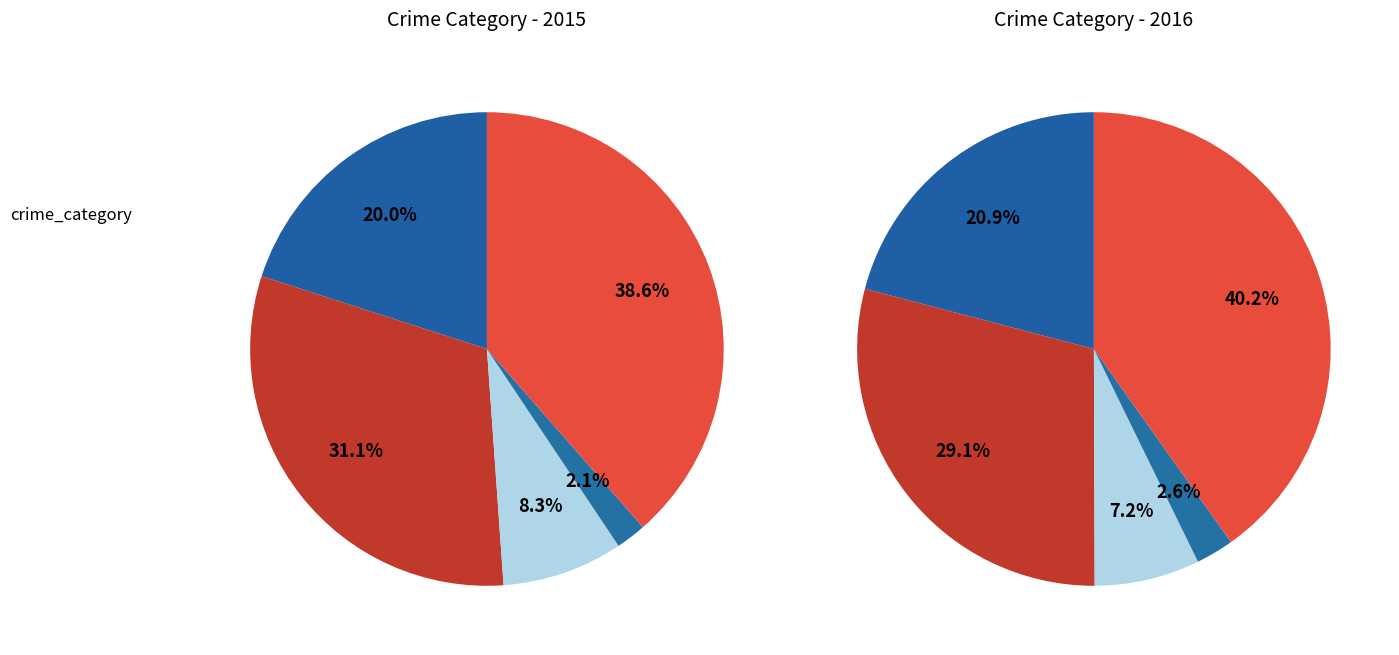

What percentage do Aggravated Battery and Aggravated Assault together represent?

51.1%